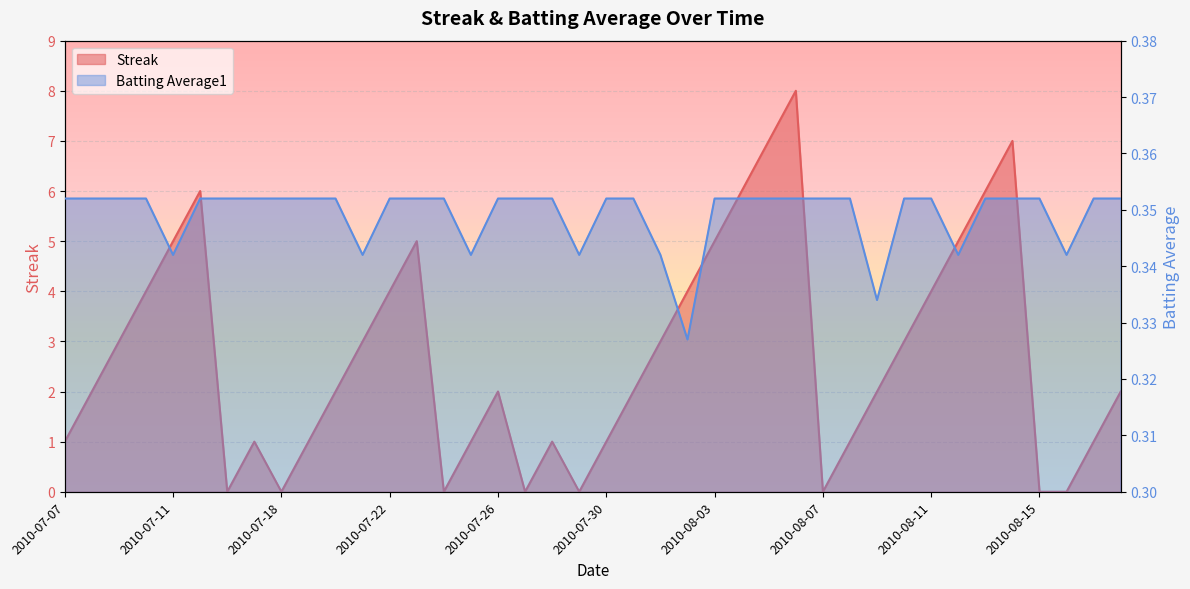

Read the Streak value at 2010-08-10.

3.0